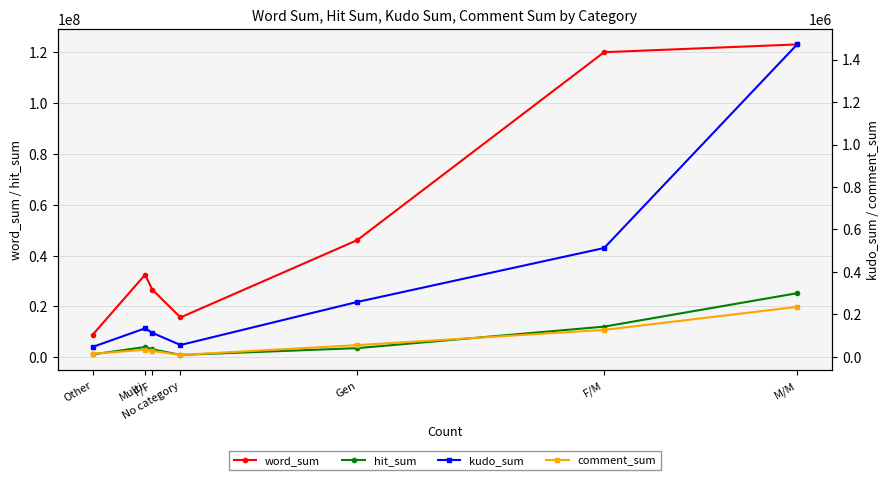

What is the label of the 1st point from the right?

Other